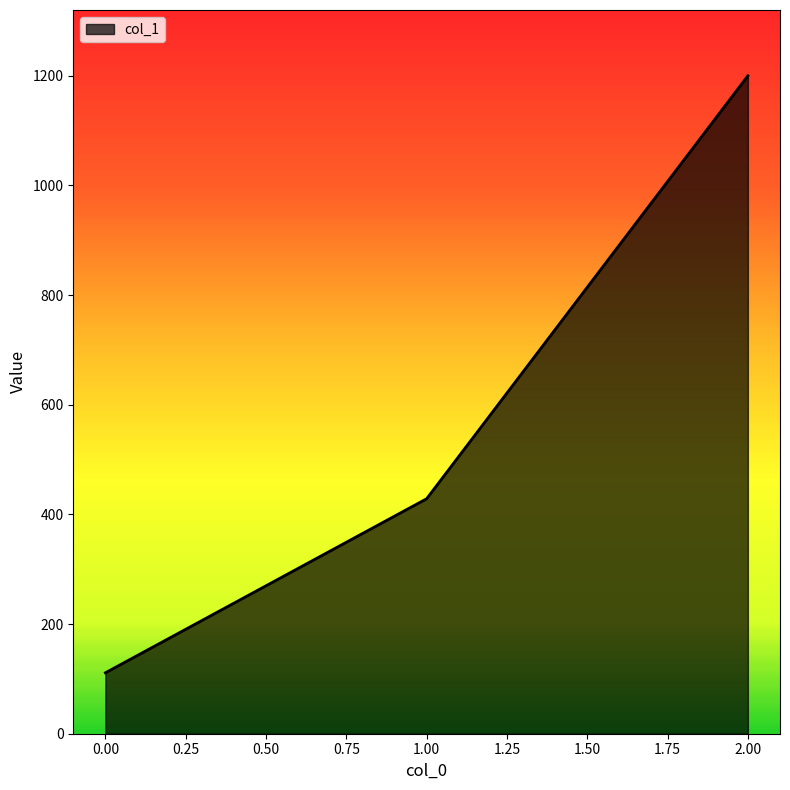

Which label corresponds to the largest value in the chart?

2.00